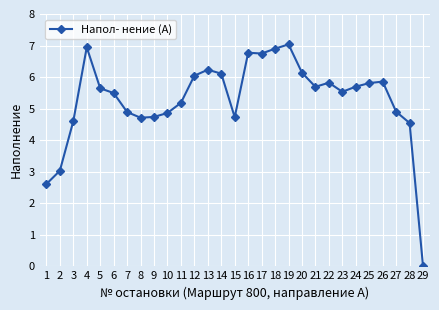

Is it true that the value at 26 is 9.9?

False